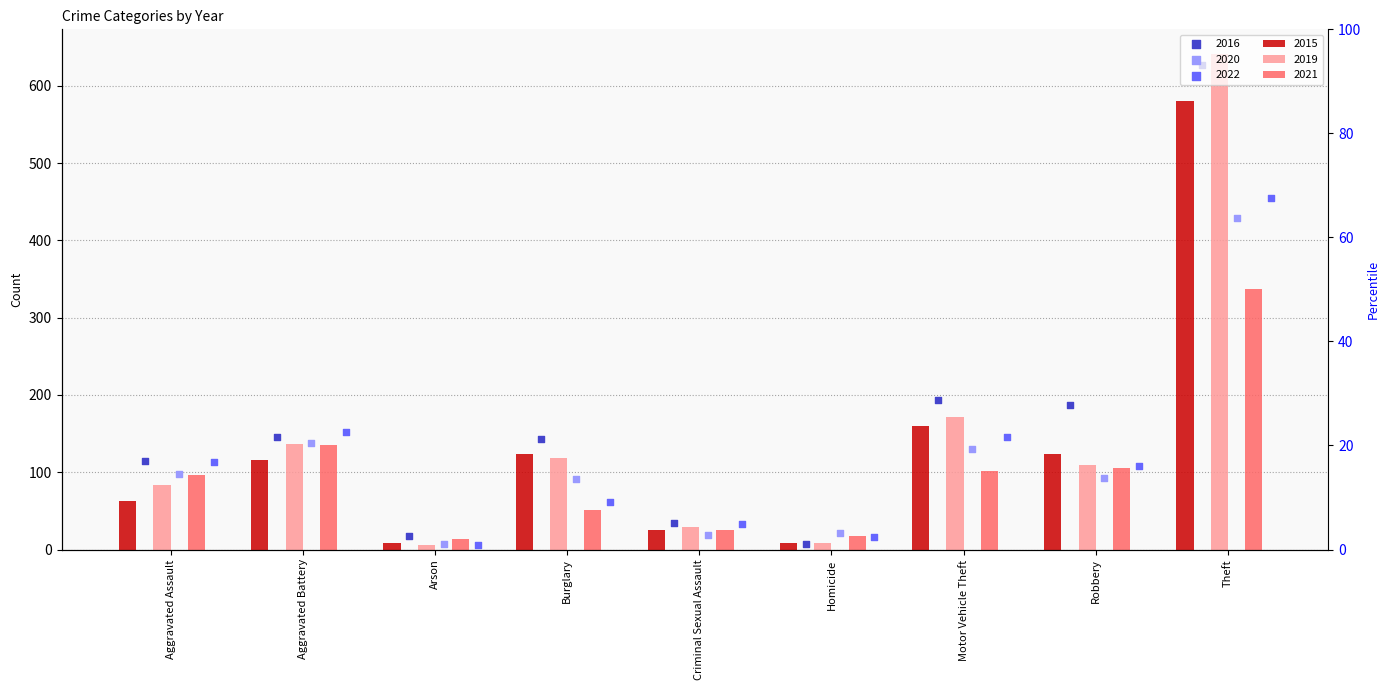

At which category is the sum across all series the highest?

Theft